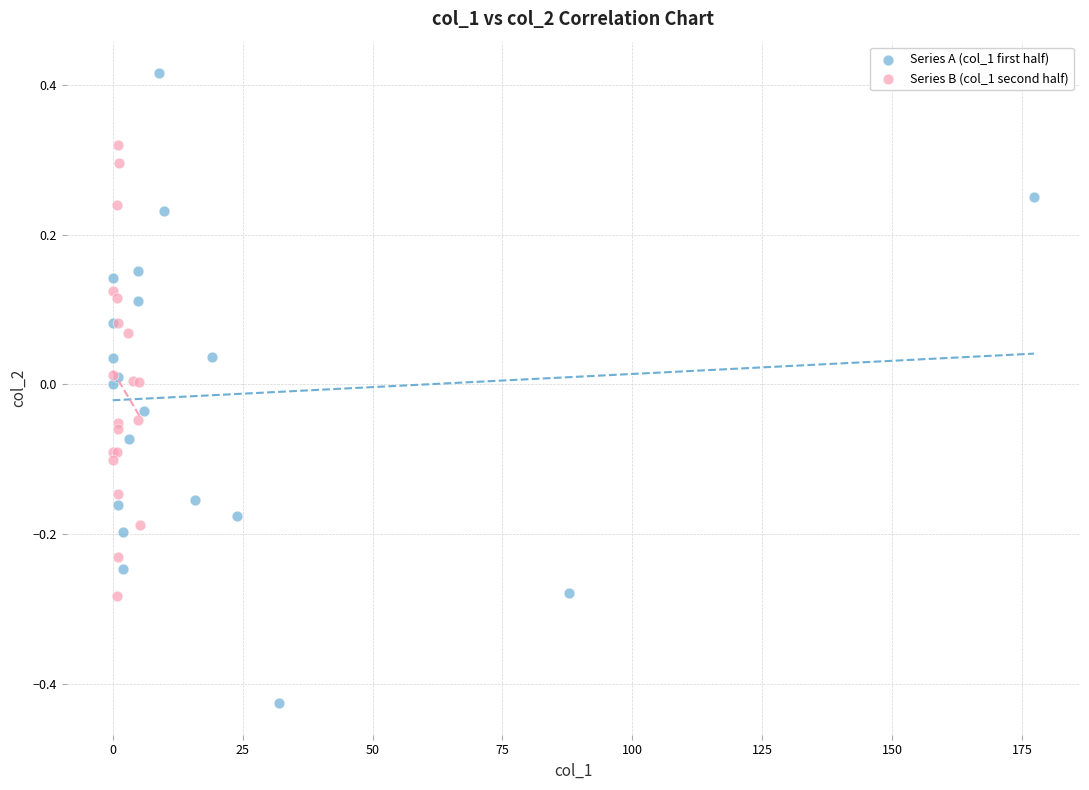

What are all the series names shown in the legend?

Series A (col_1 first half), Series B (col_1 second half)